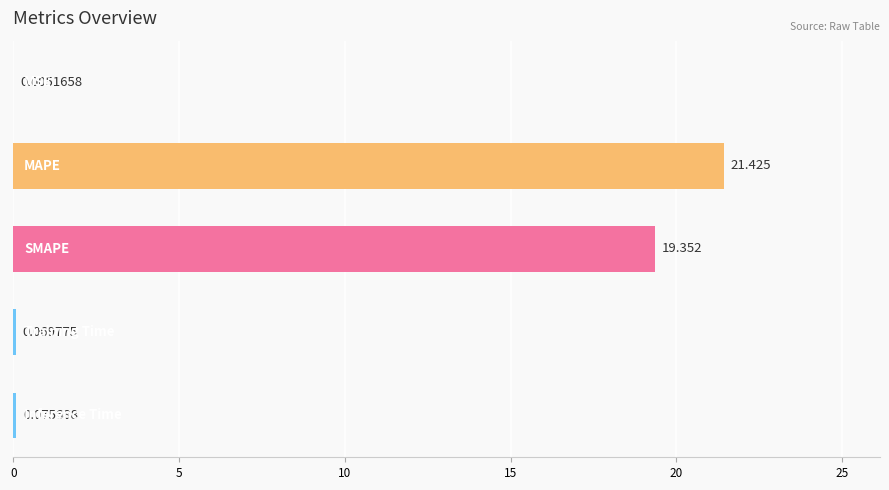

What is the average value?

8.2